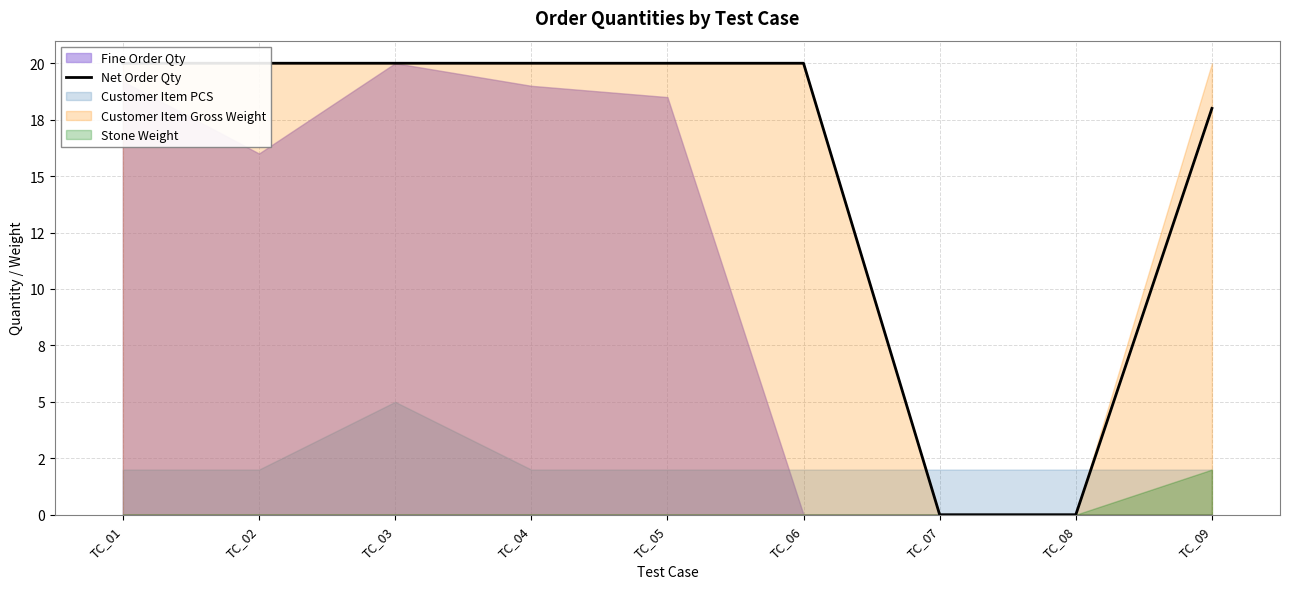

What is the difference between the maximum and minimum values?

20